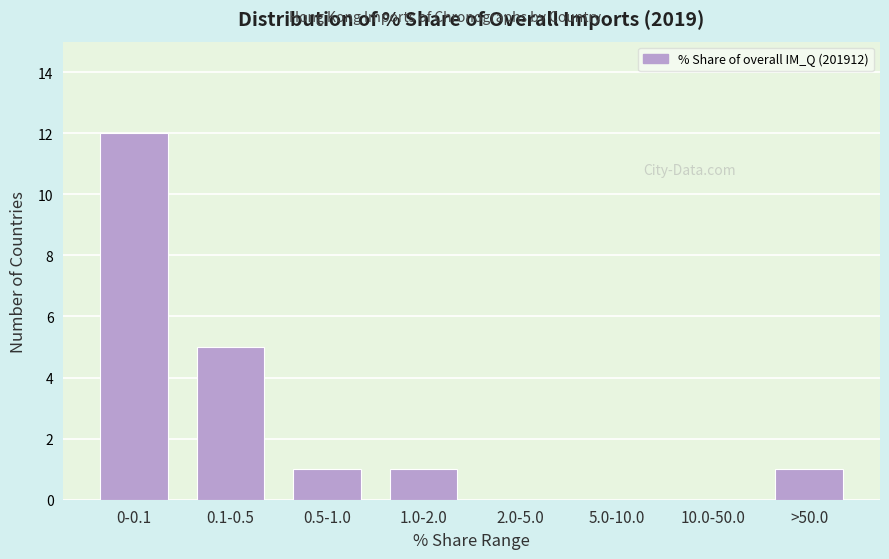

Reading left to right, what are all the values shown in this chart?

0-0.1=12	0.1-0.5=5	0.5-1.0=1	1.0-2.0=1	2.0-5.0=0	5.0-10.0=0	10.0-50.0=0	>50.0=1